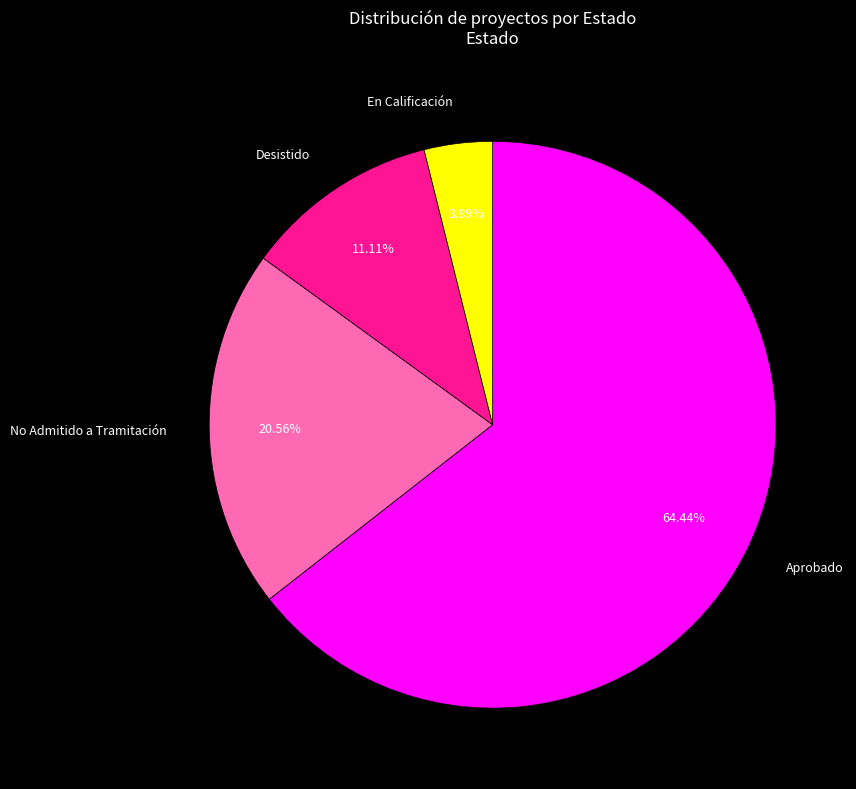

What is the largest slice in the pie chart?

Aprobado